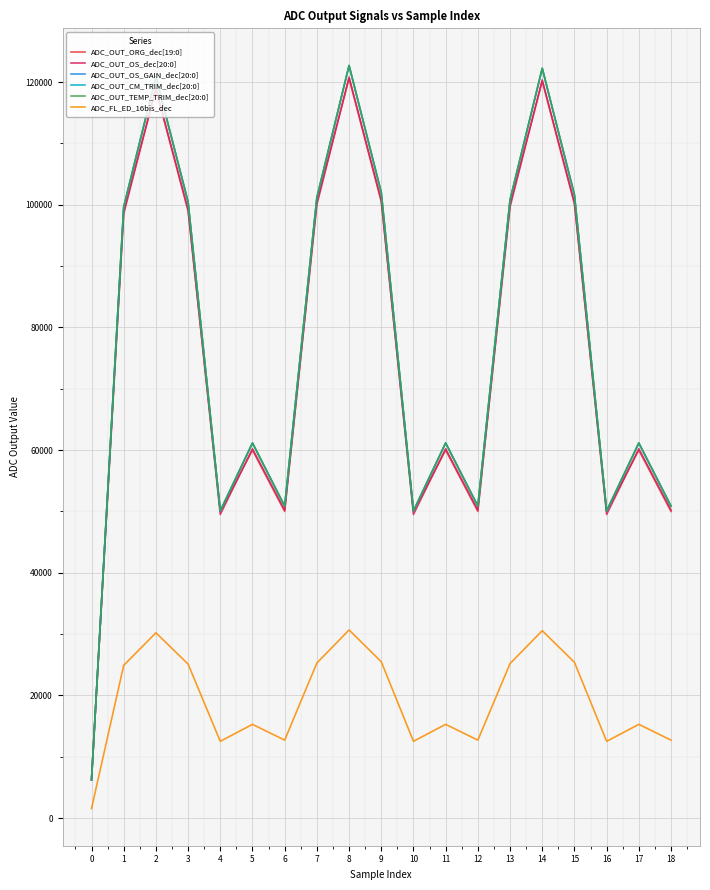

What is the difference between the ADC_OUT_OS_GAIN_dec[20:0] values at 7 and 3?

711